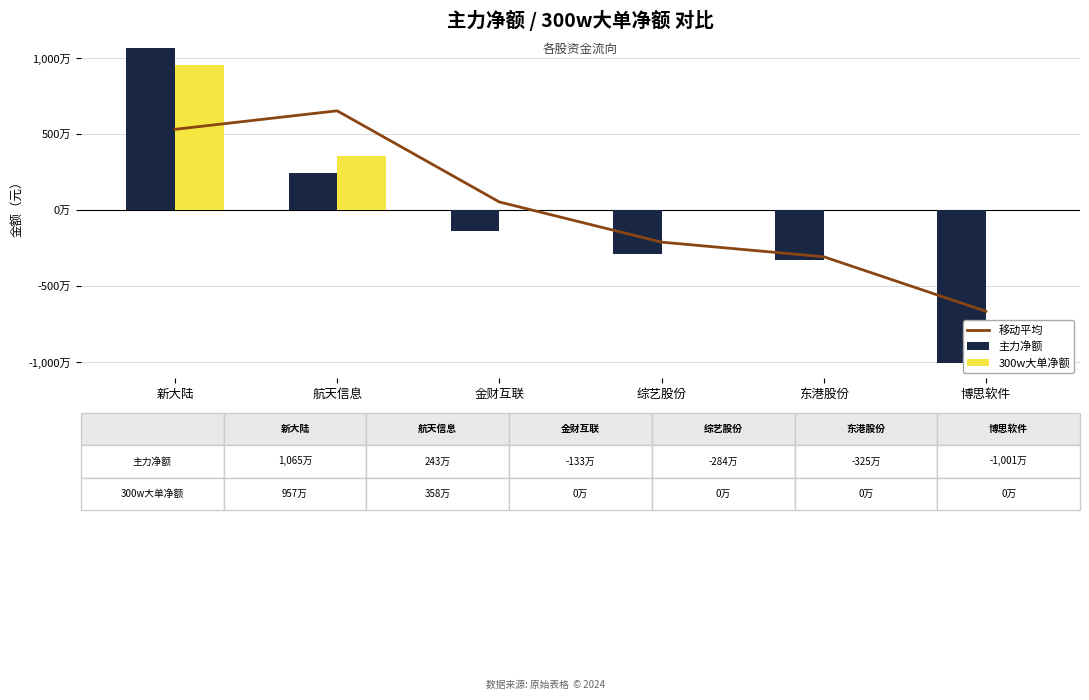

Is the value of 主力净额 at 博思软件 greater than the value of 300w大单净额 at 东港股份?

No